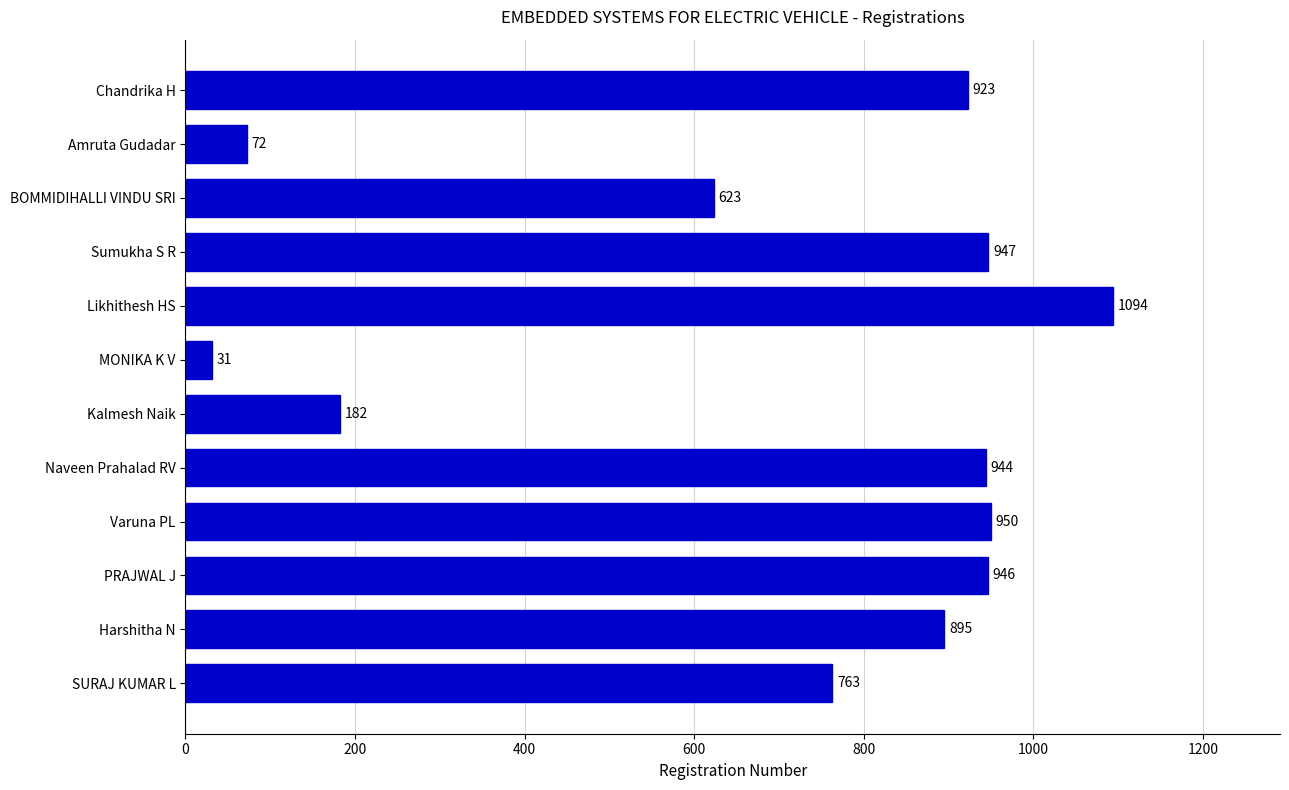

The chart shows a value of 950 at Varuna PL. True or false?

True